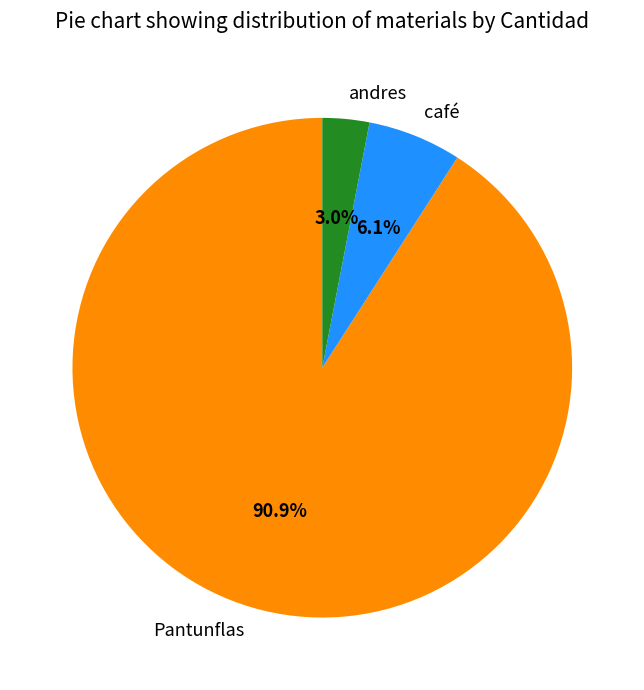

Which has a higher value, andres or café?

café